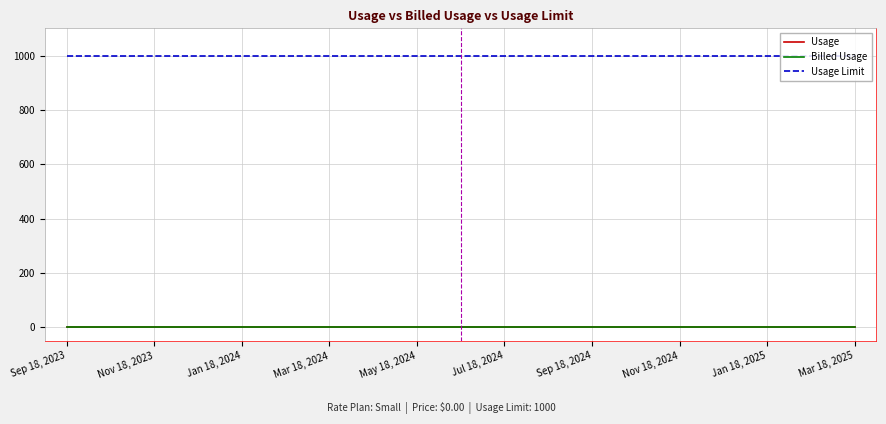

Reading right to left, extract all data points from this chart.

Usage: 0	0	0	0	0	0	0	0	0	0	0	0	0	0	0	0	0	0	0
Billed Usage: 0	0	0	0	0	0	0	0	0	0	0	0	0	0	0	0	0	0	0
Usage Limit: 1000	1000	1000	1000	1000	1000	1000	1000	1000	1000	1000	1000	1000	1000	1000	1000	1000	1000	1000